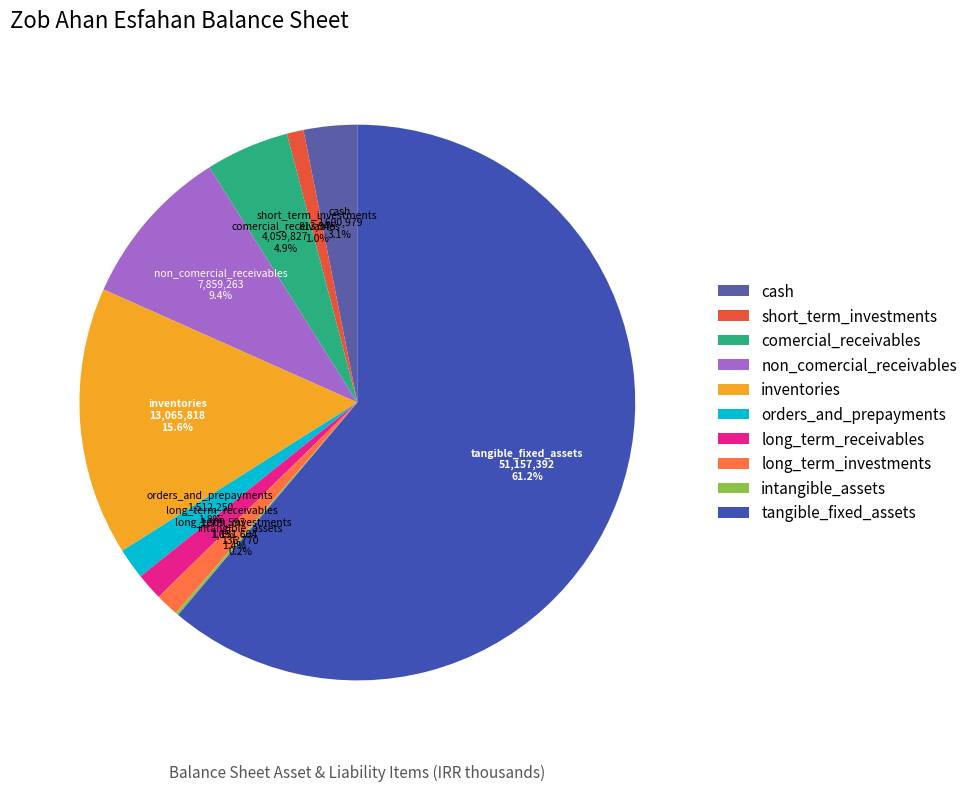

What is the largest slice in the pie chart?

tangible_fixed_assets